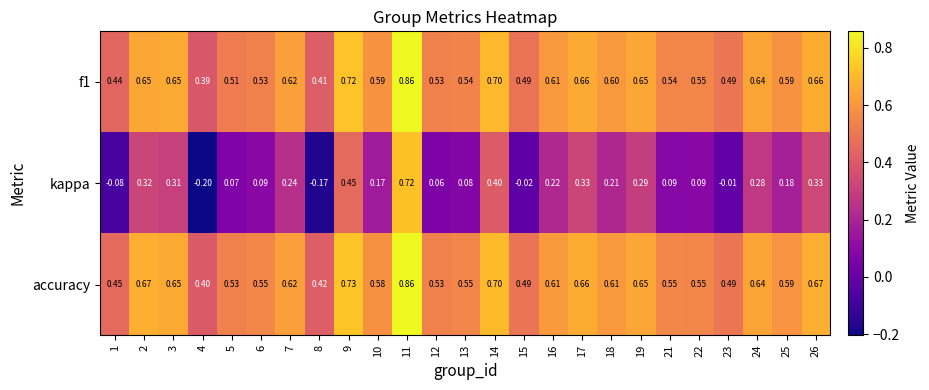

Which series has the largest total across all categories?

accuracy